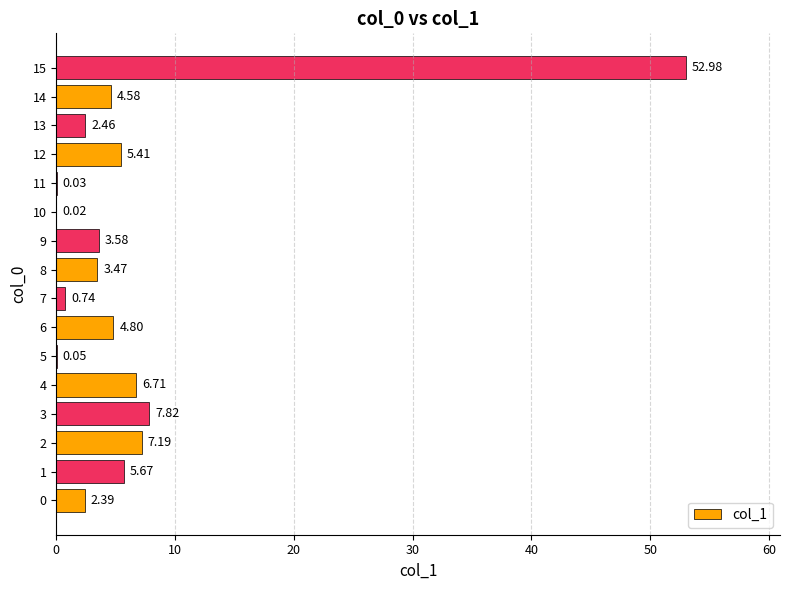

What is the change in value from 1 to 5?

-5.6